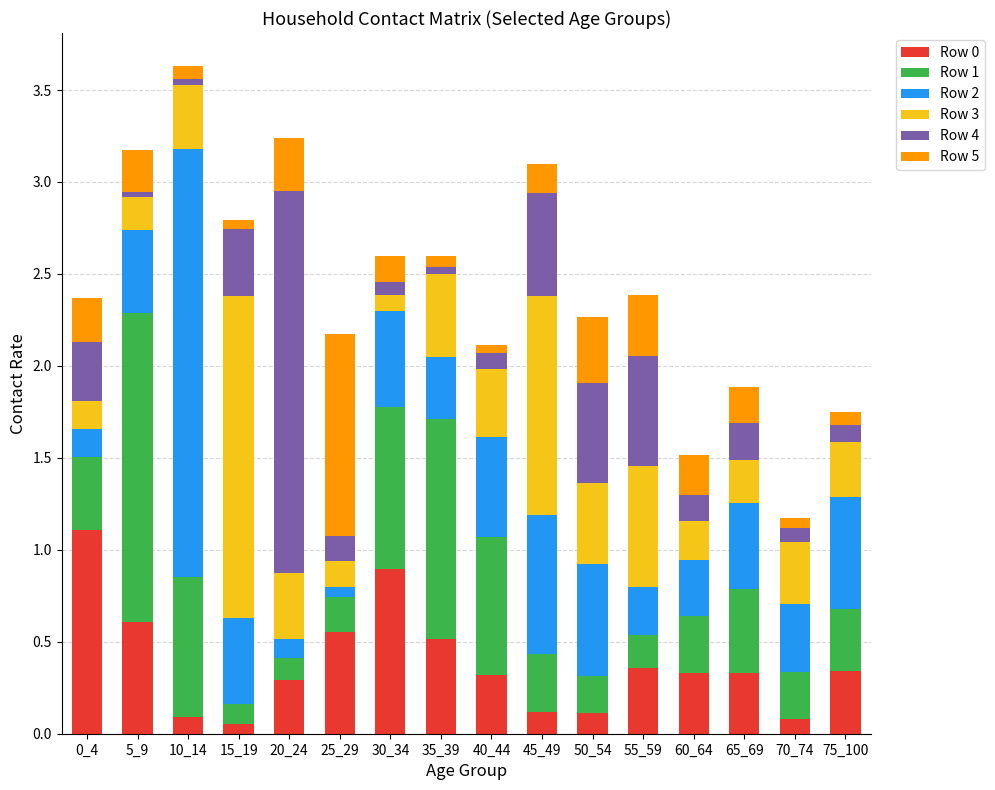

True or false: Row 0 has a value of 0.4 at 25_29.

False